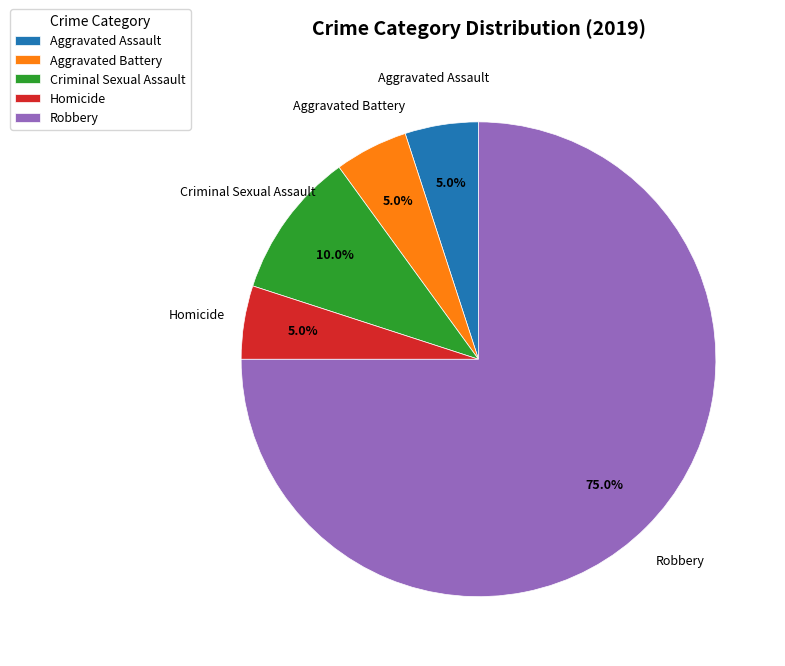

Is it true that Criminal Sexual Assault is 2% of the pie?

False